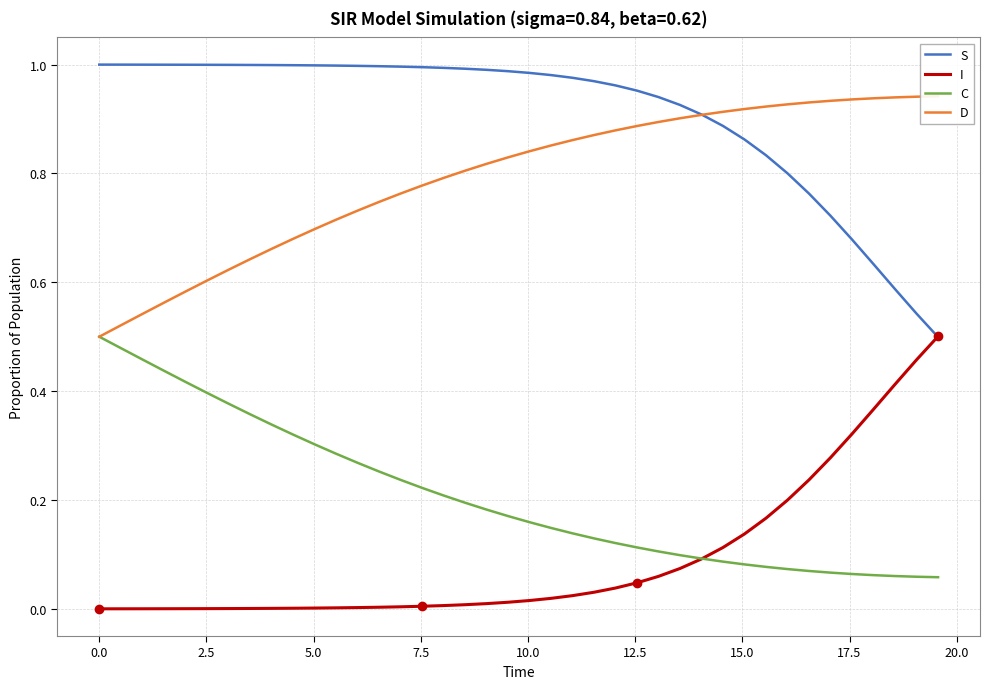

True or false: S and C intersect in this chart.

False